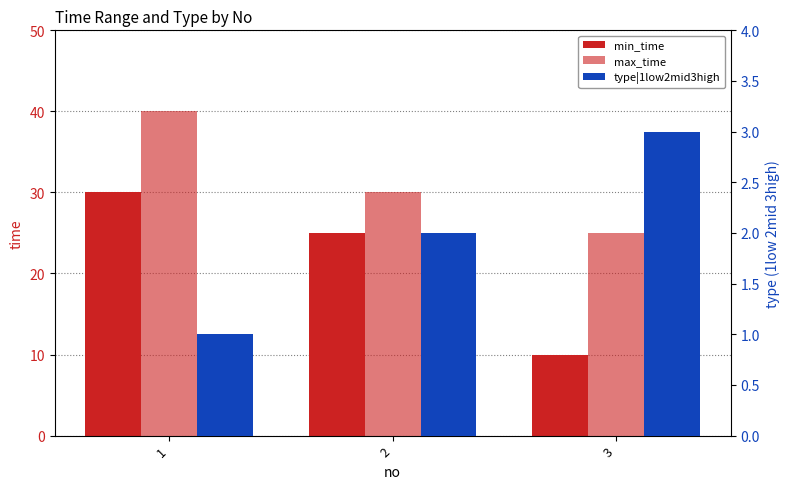

What is the difference between the max_time values at 2 and 1?

10